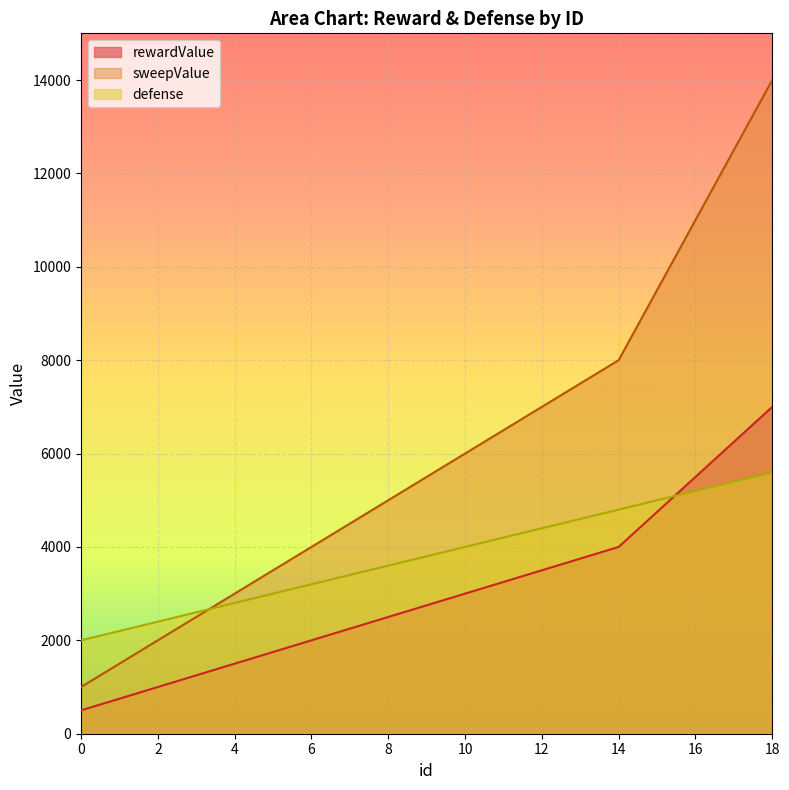

What is the difference between the highest and lowest values at 4?

1500